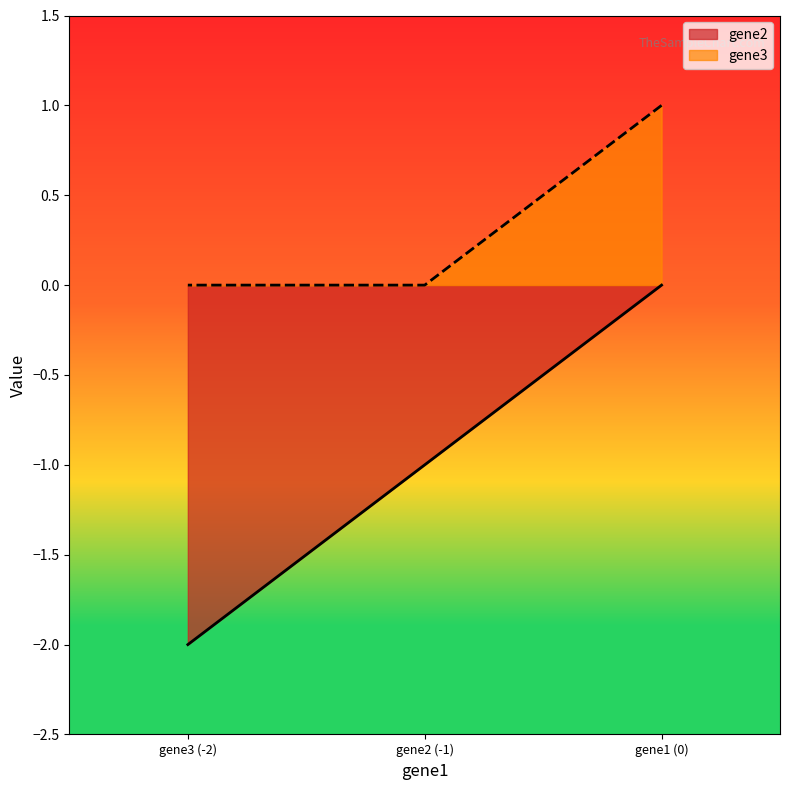

List the series in order of their peak value, highest first.

gene3, gene2